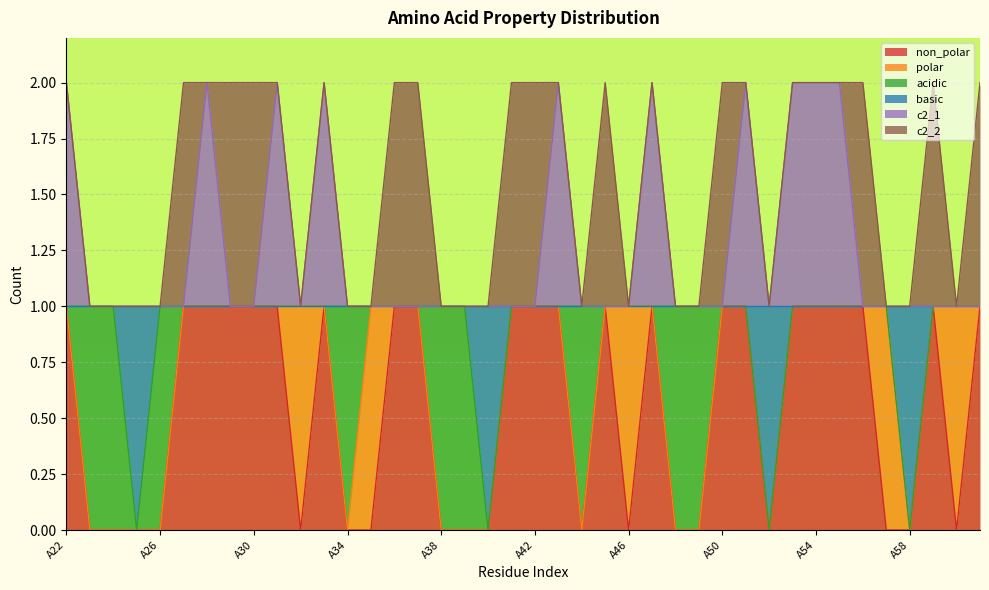

Where is the first local maximum for non_polar?

A33